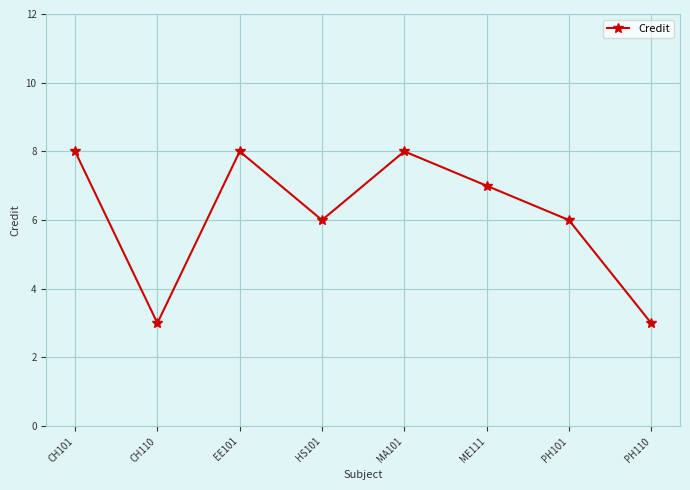

What position from the right is MA101?

4